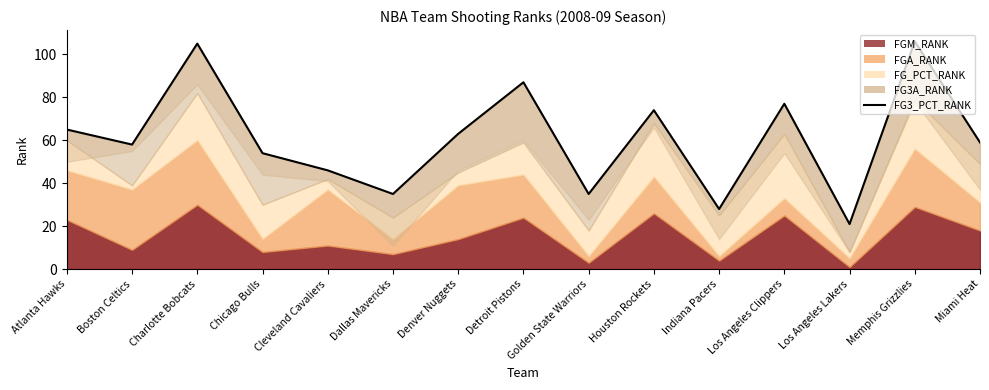

Which label corresponds to the smallest value in the chart?

Los Angeles Lakers